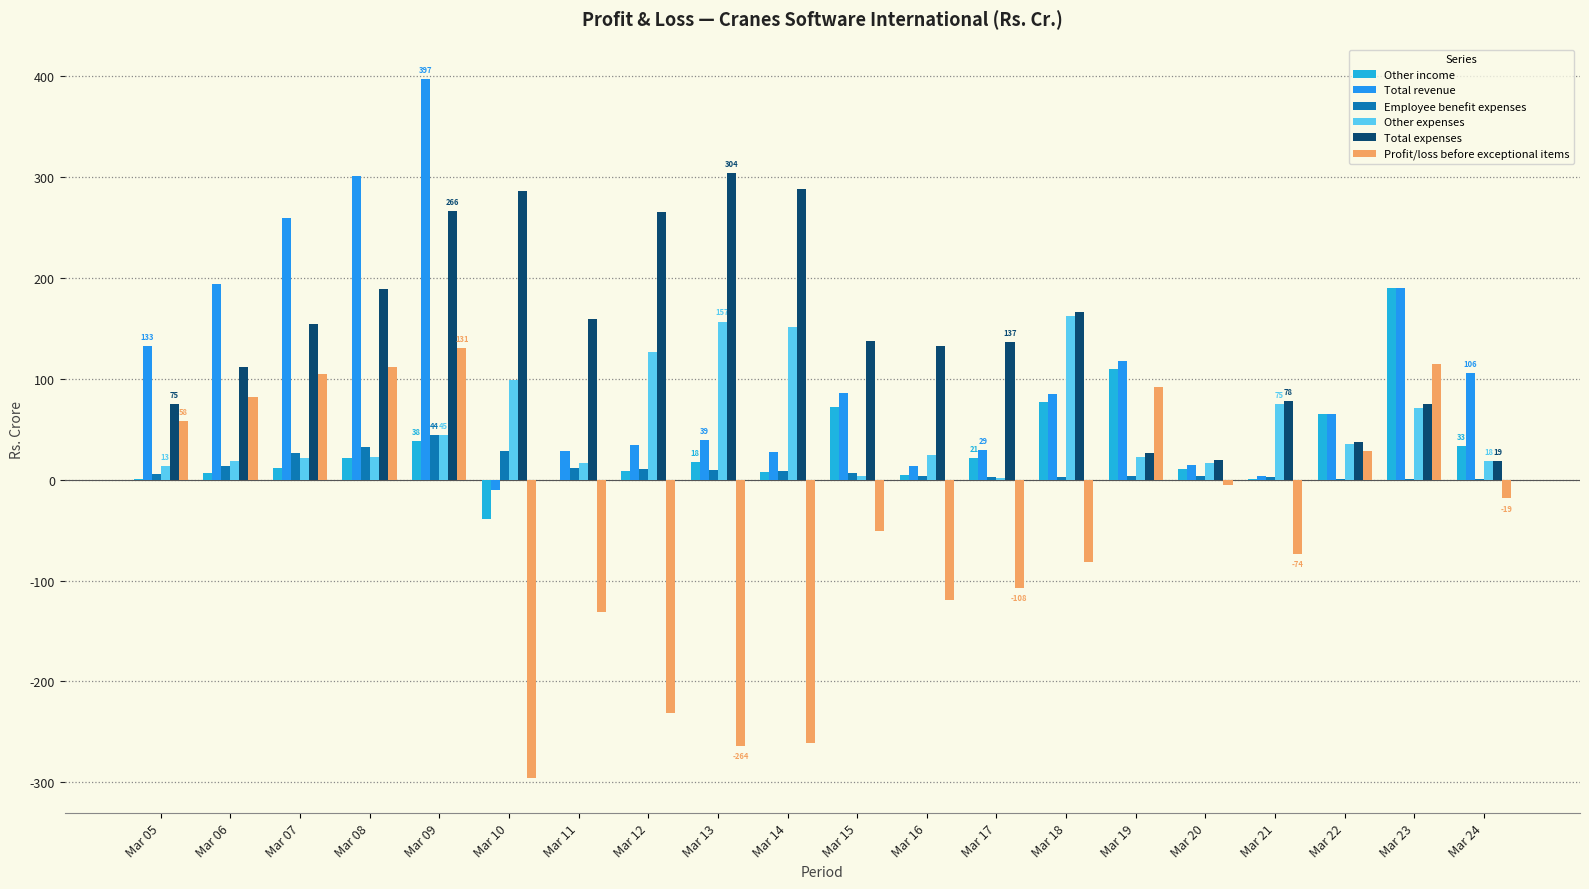

Which has a higher value, Mar 23 or Mar 05?

Mar 23